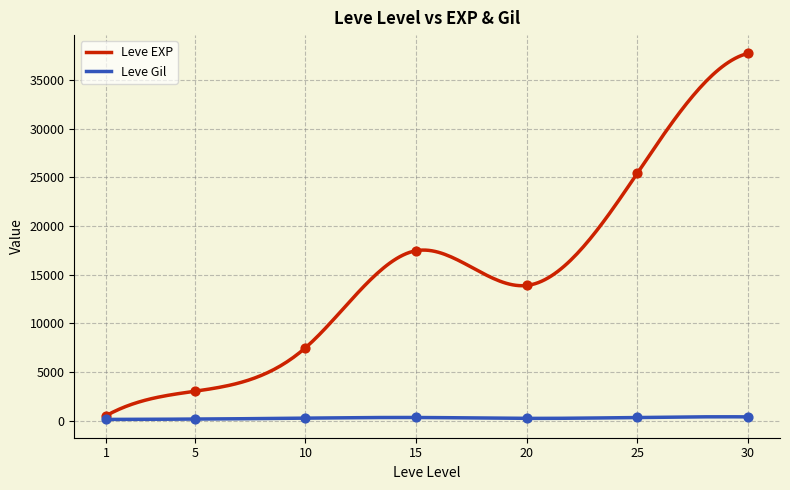

Which series has the largest total across all categories?

Leve EXP